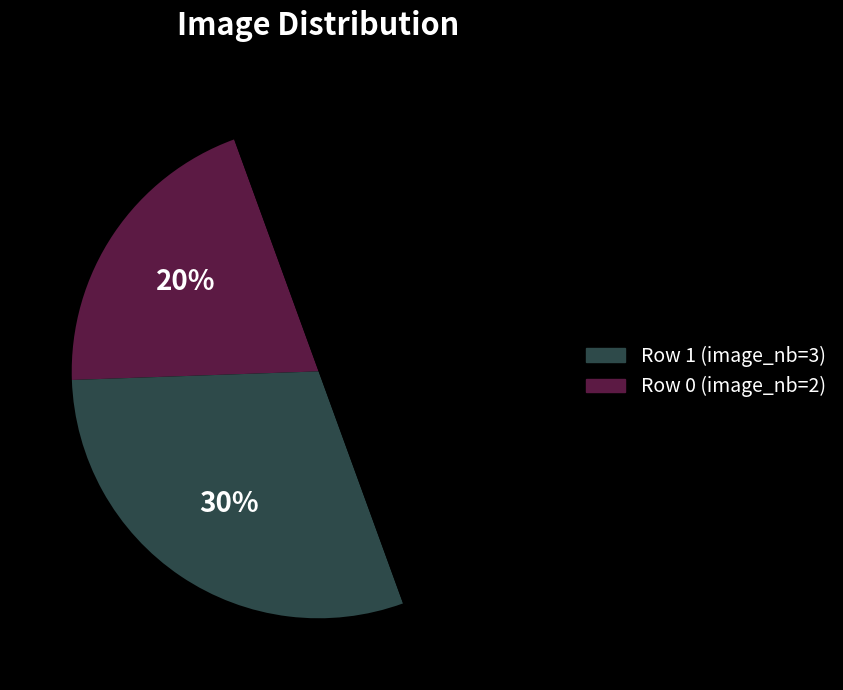

To the nearest percent, what is the difference between the largest and smallest slice percentages?

30%